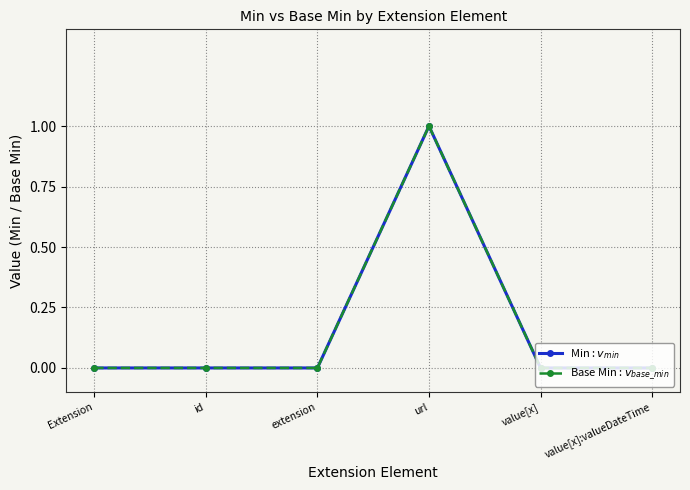

True or false: Min : $v_{min}$ and Base Min : $v_{base\_min}$ intersect in this chart.

False